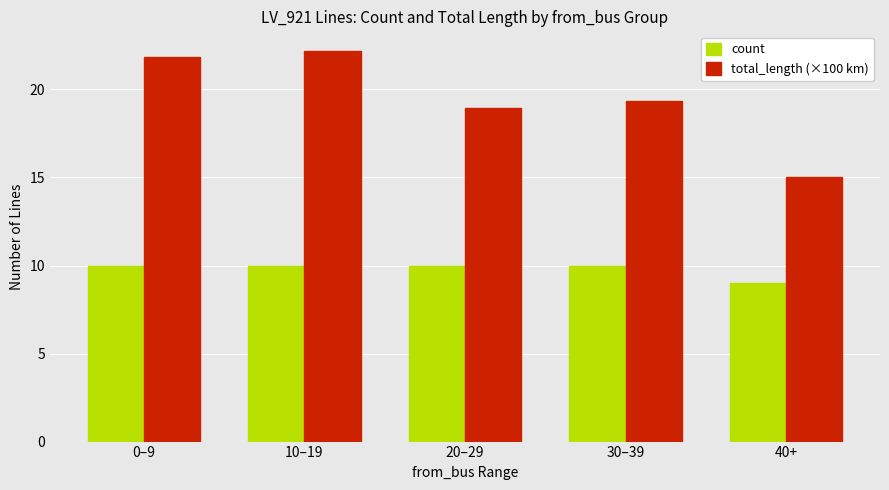

What position from the right is 10–19?

4